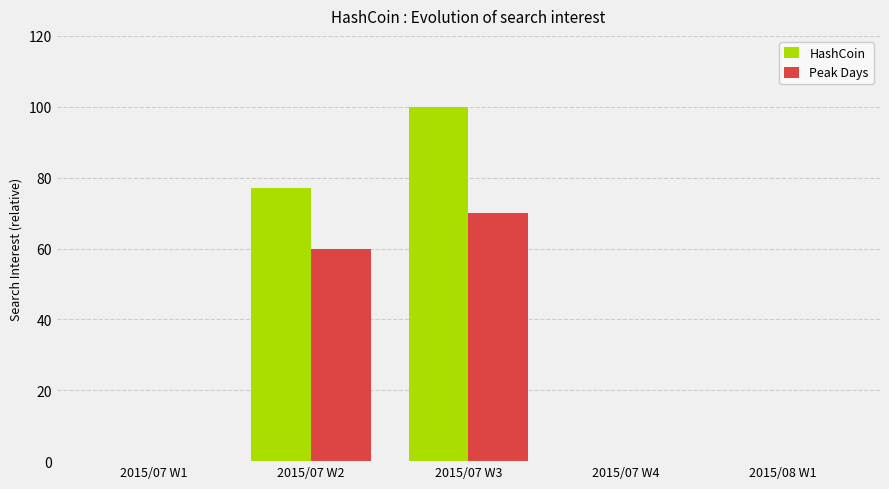

Count the Peak Days values in the range 0 to 60.

4